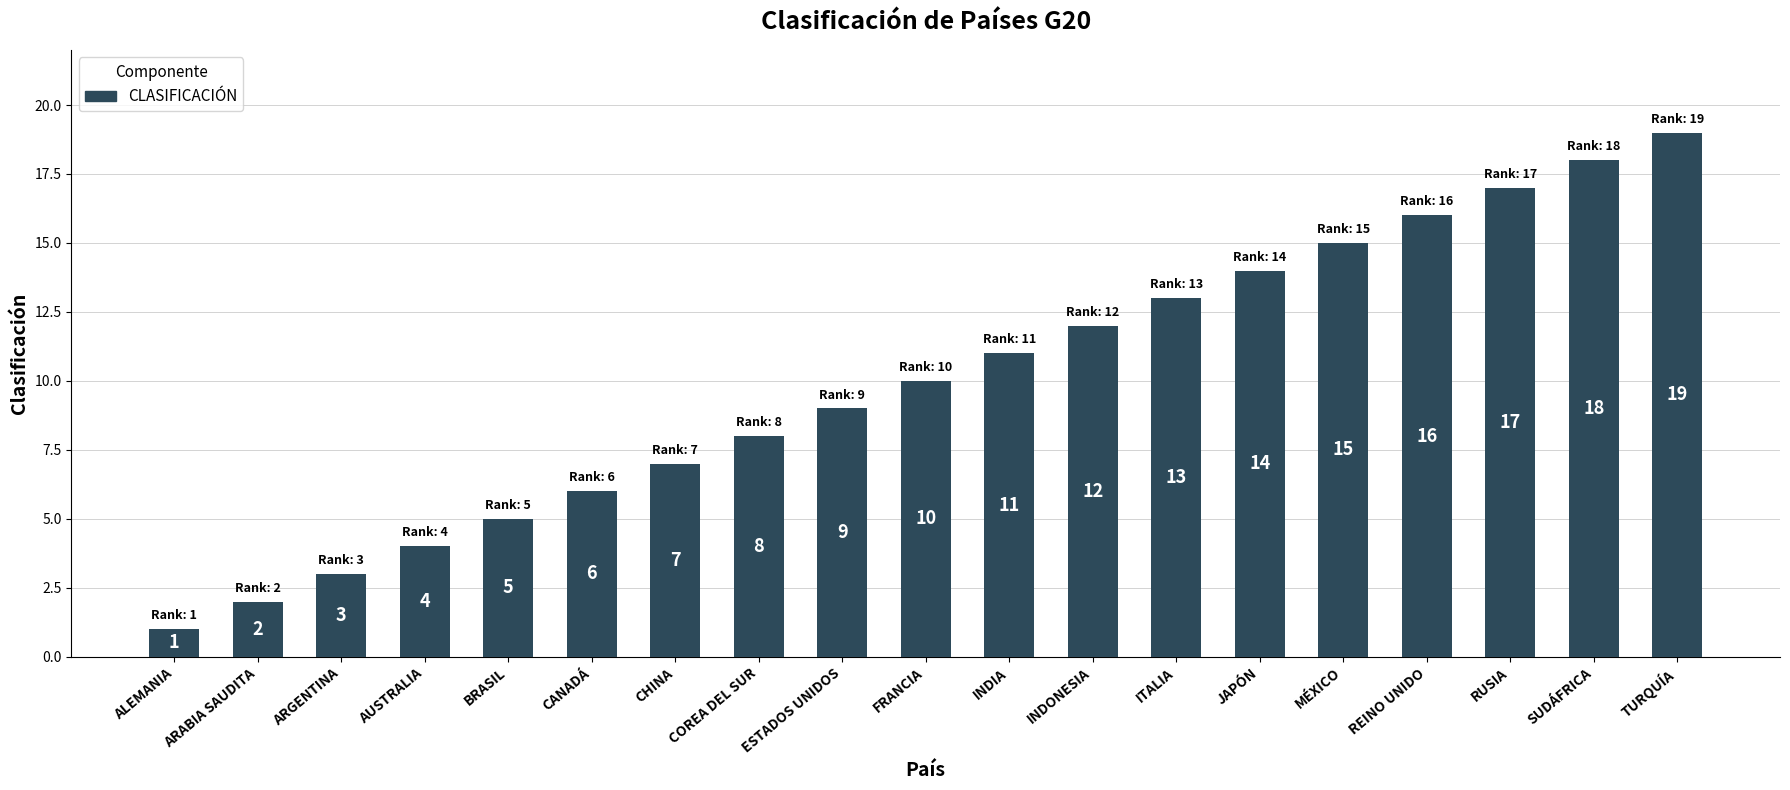

Is it true that the value at INDIA is 18?

False